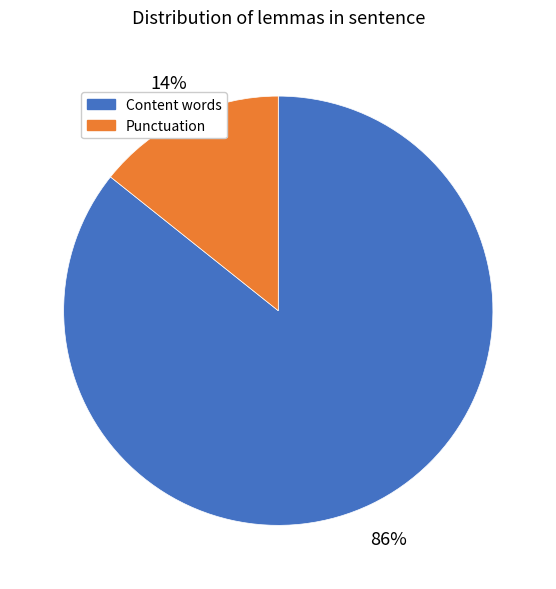

To the nearest percent, what is the average slice percentage?

50%